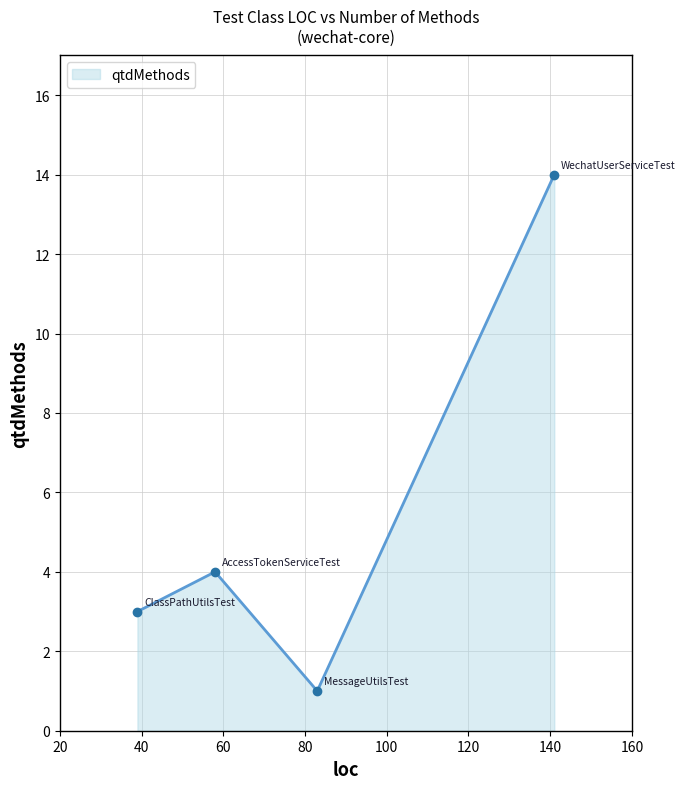

What is the average value?

6